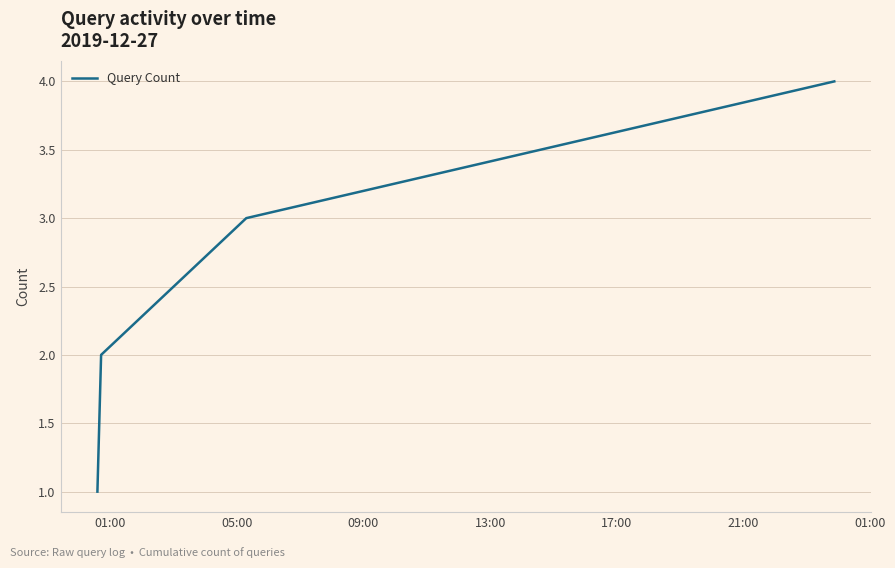

How many lines are shown in the chart?

1